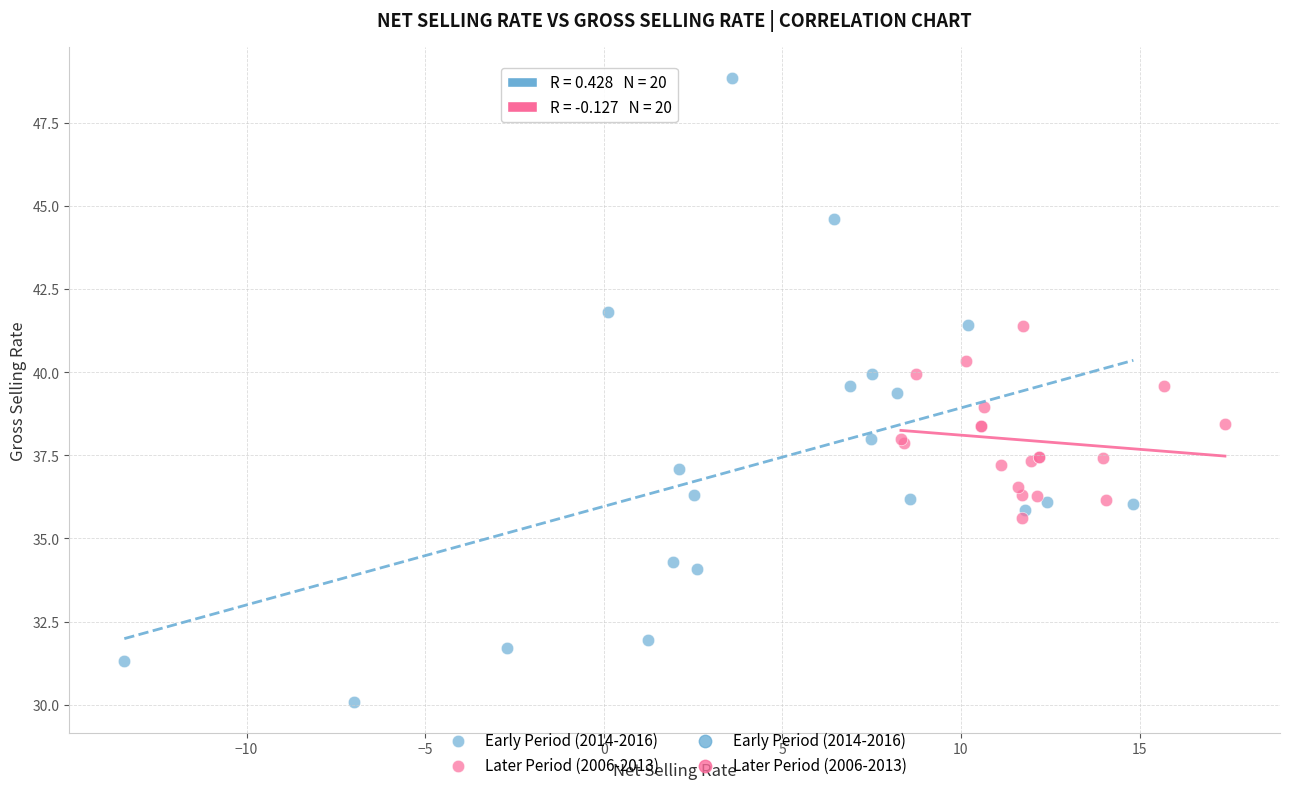

Which series reaches the maximum Y coordinate?

Early Period (2014-2016)